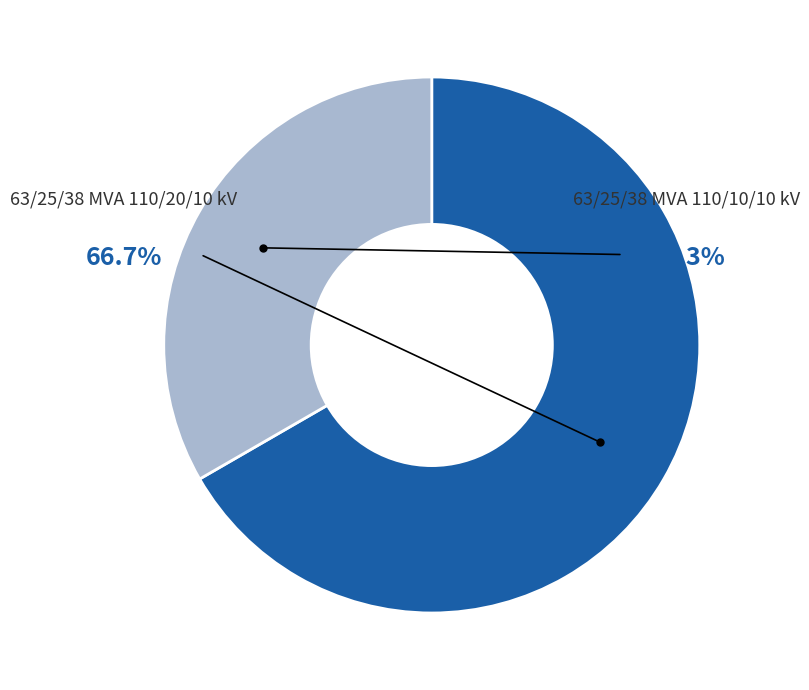

What portion of the pie excludes 63/25/38 MVA 110/20/10 kV?

33.3%